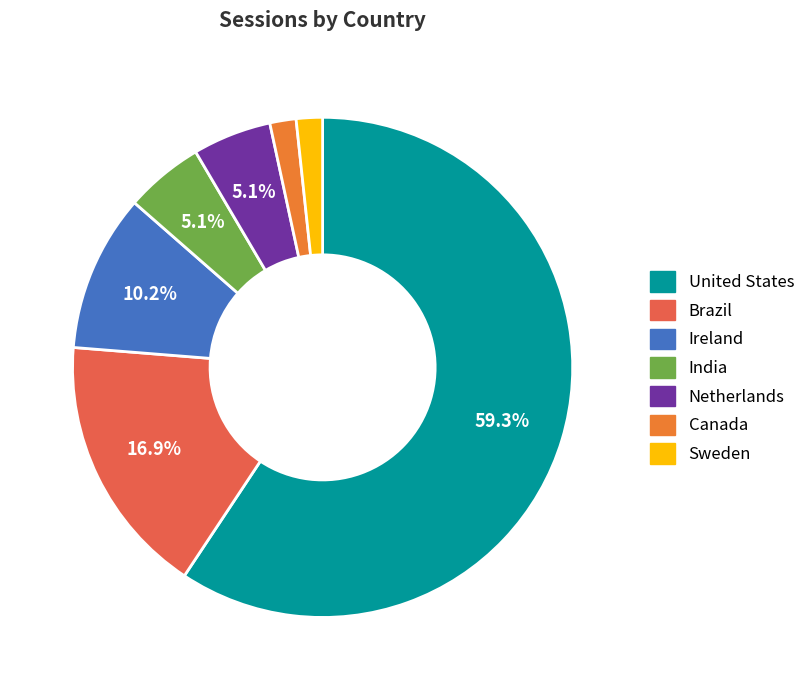

Count the number of slices in the pie.

7